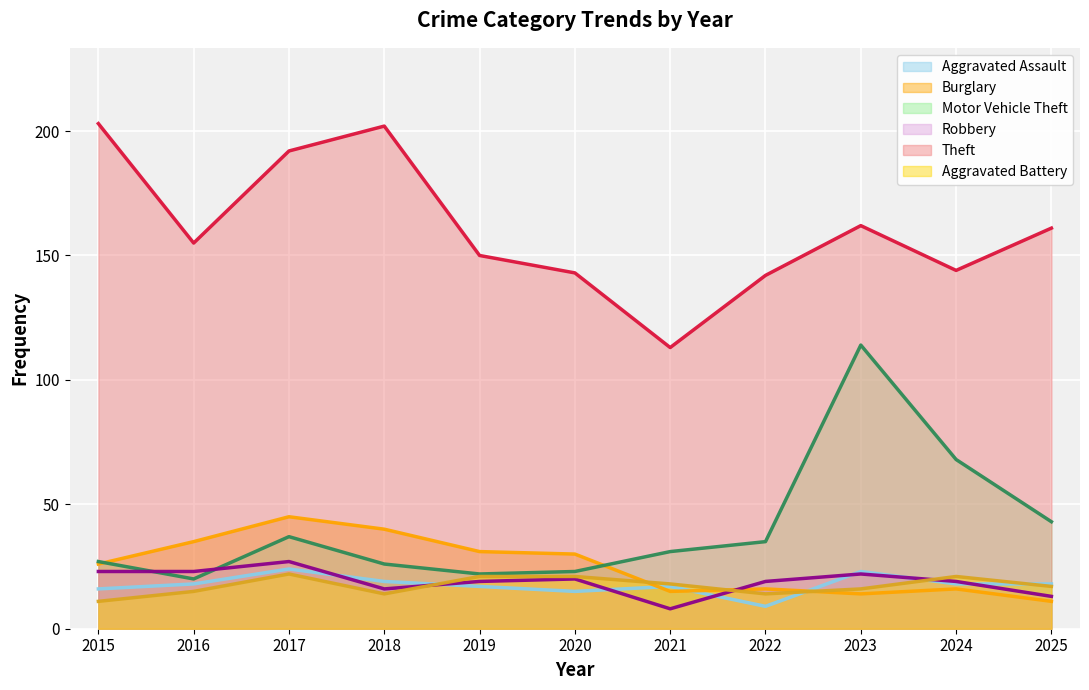

How many values in the Aggravated Battery series exceed 17?

5